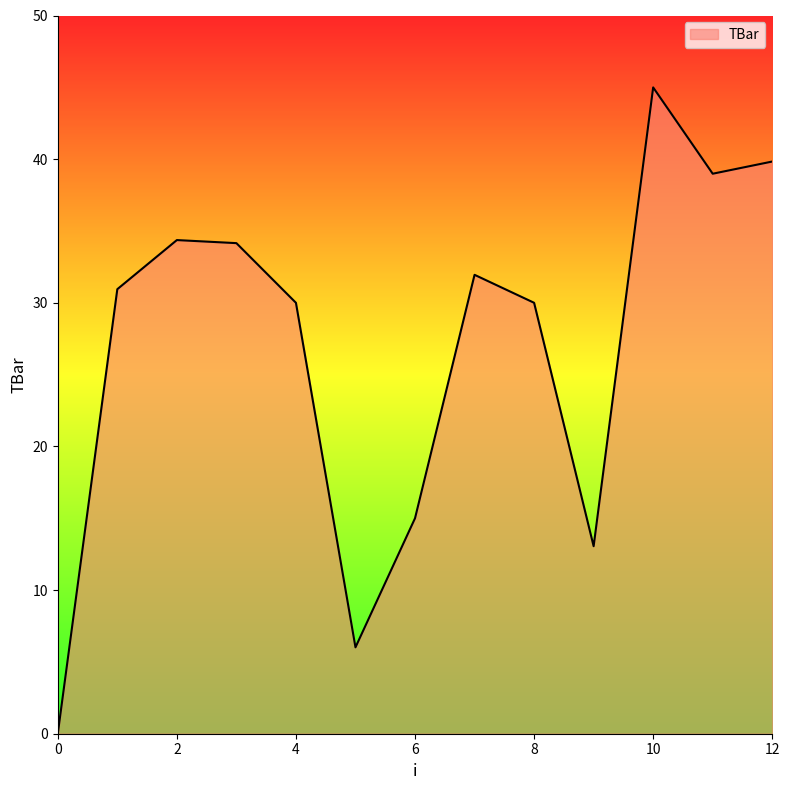

What is the greatest value displayed?

45.0